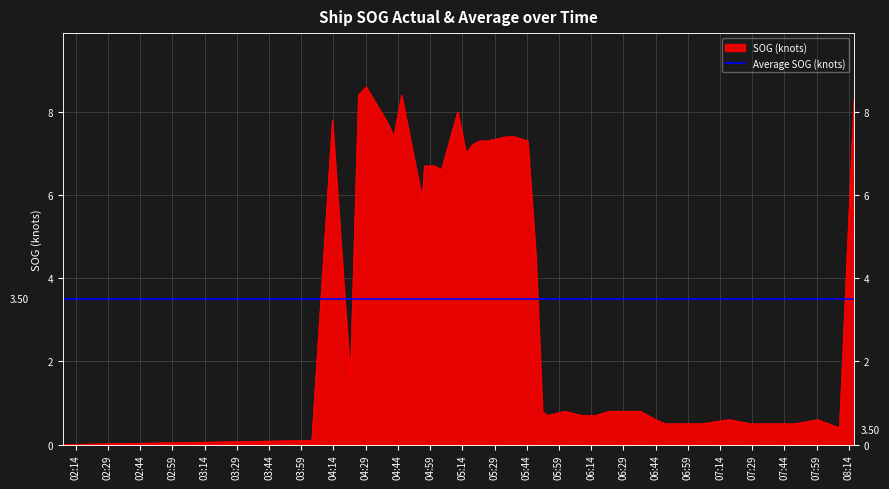

Which label corresponds to the largest value in the chart?

2024-04-16 04:29:13